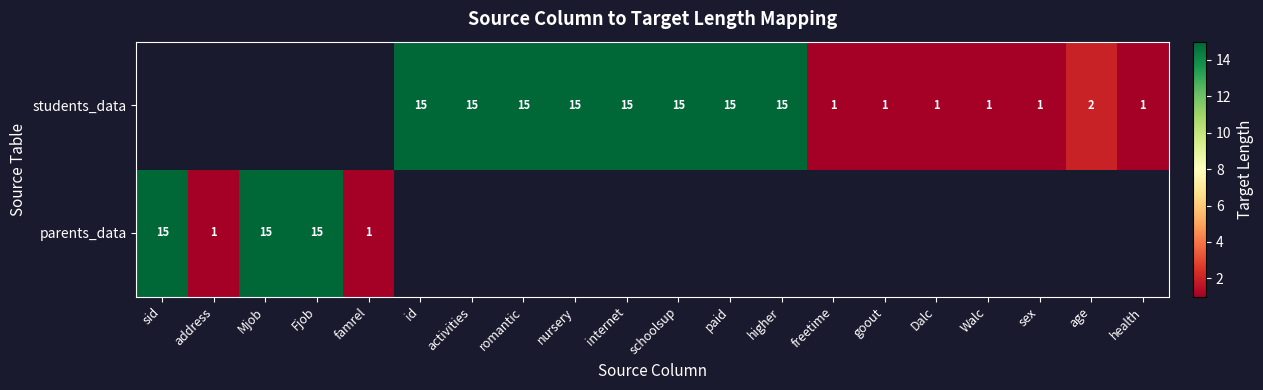

The value of students_data at age is 1. True or false?

False